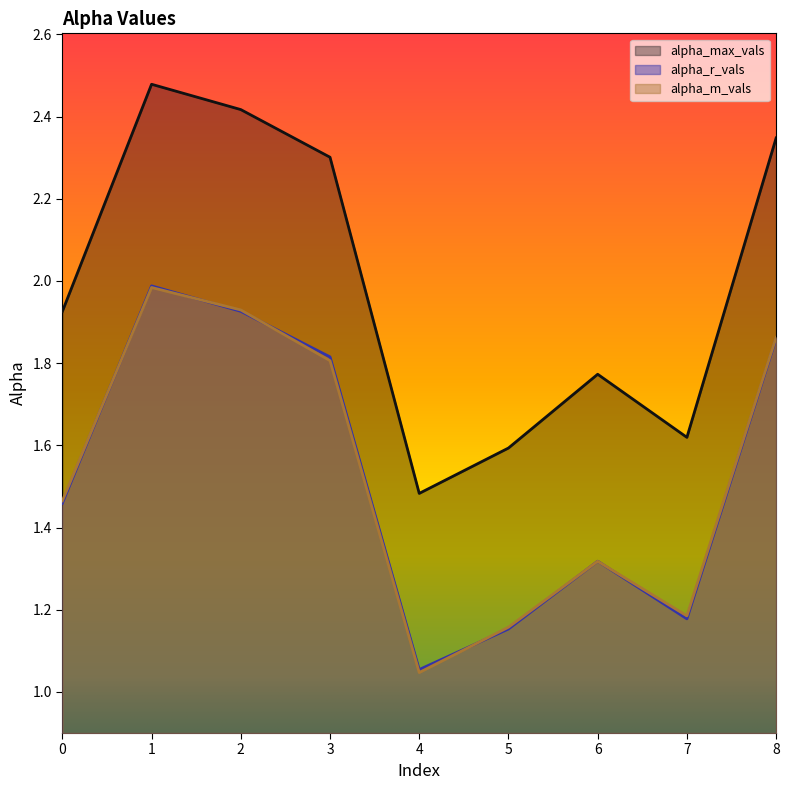

Is the value of alpha_max_vals at 3 greater than the value of alpha_r_vals at 5?

Yes